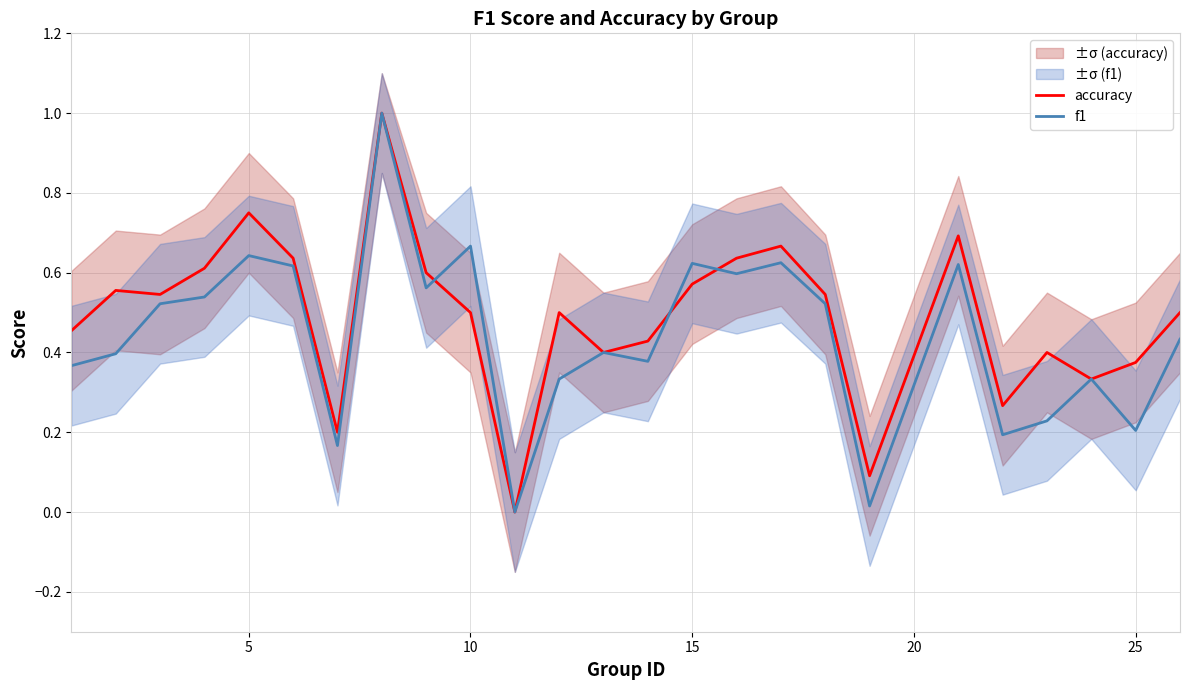

The value of accuracy at 5 is 1.3. True or false?

False